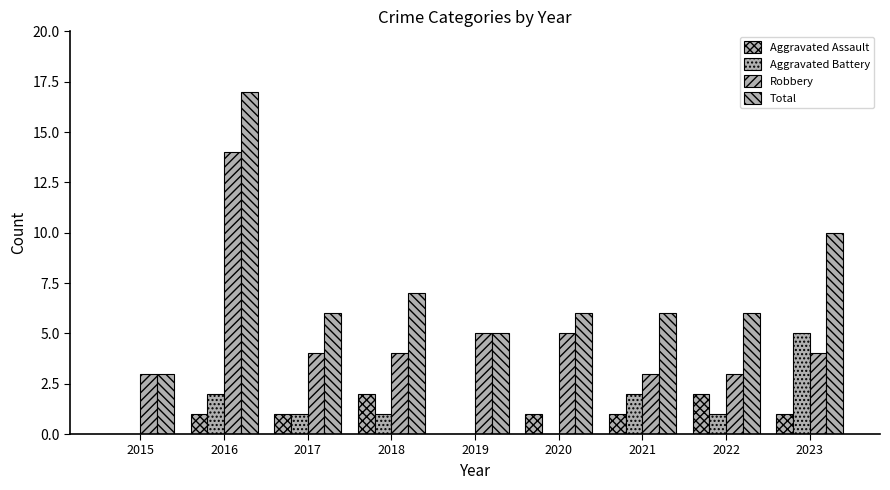

Are the bars horizontal?

No